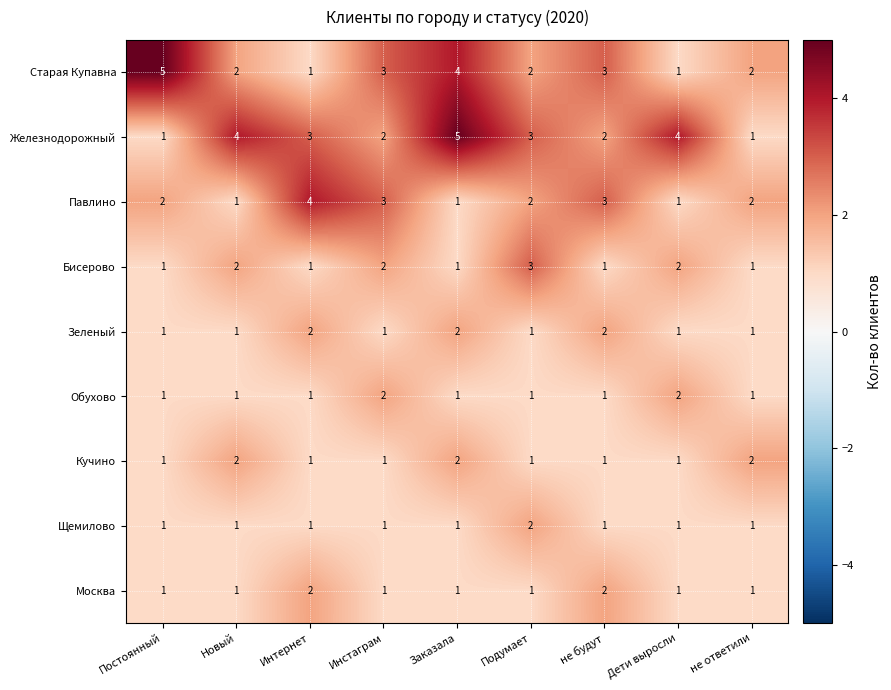

Count the Кучино values in the range 1 to 2.

9